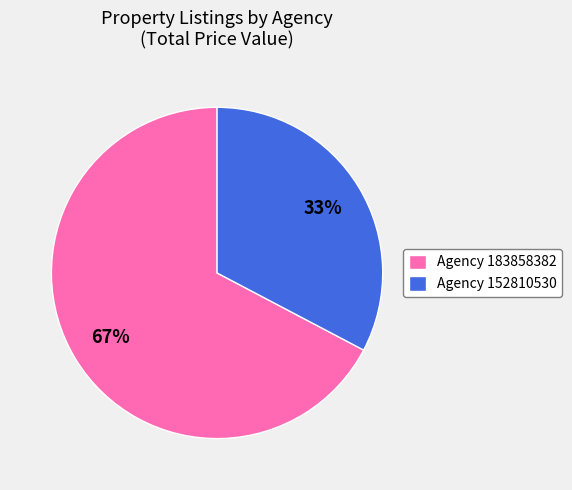

Does Agency 152810530 account for over 50% of the chart?

No